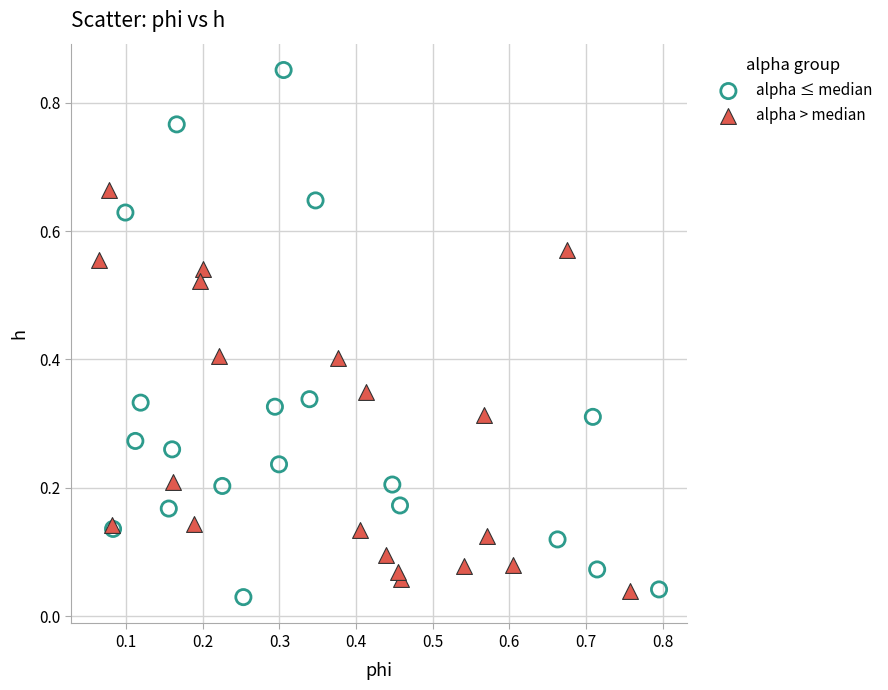

Which series contains the highest Y value?

alpha ≤ median